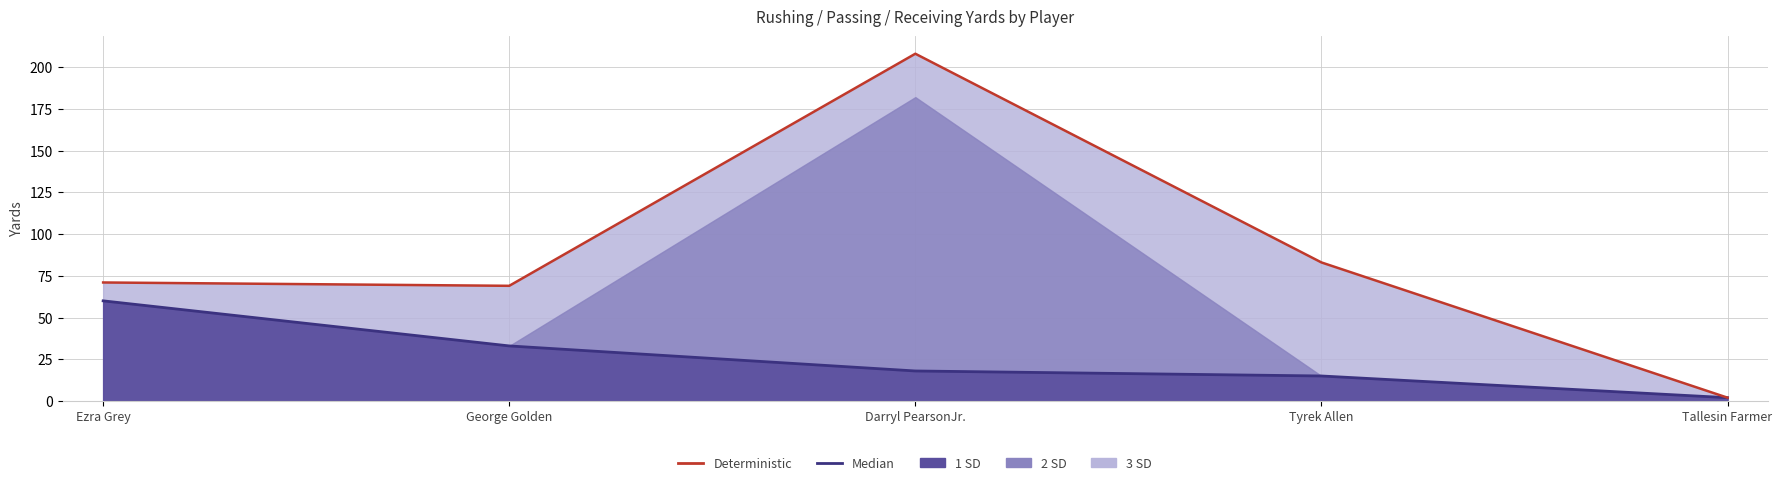

True or false: Median and Deterministic cross at least once.

False